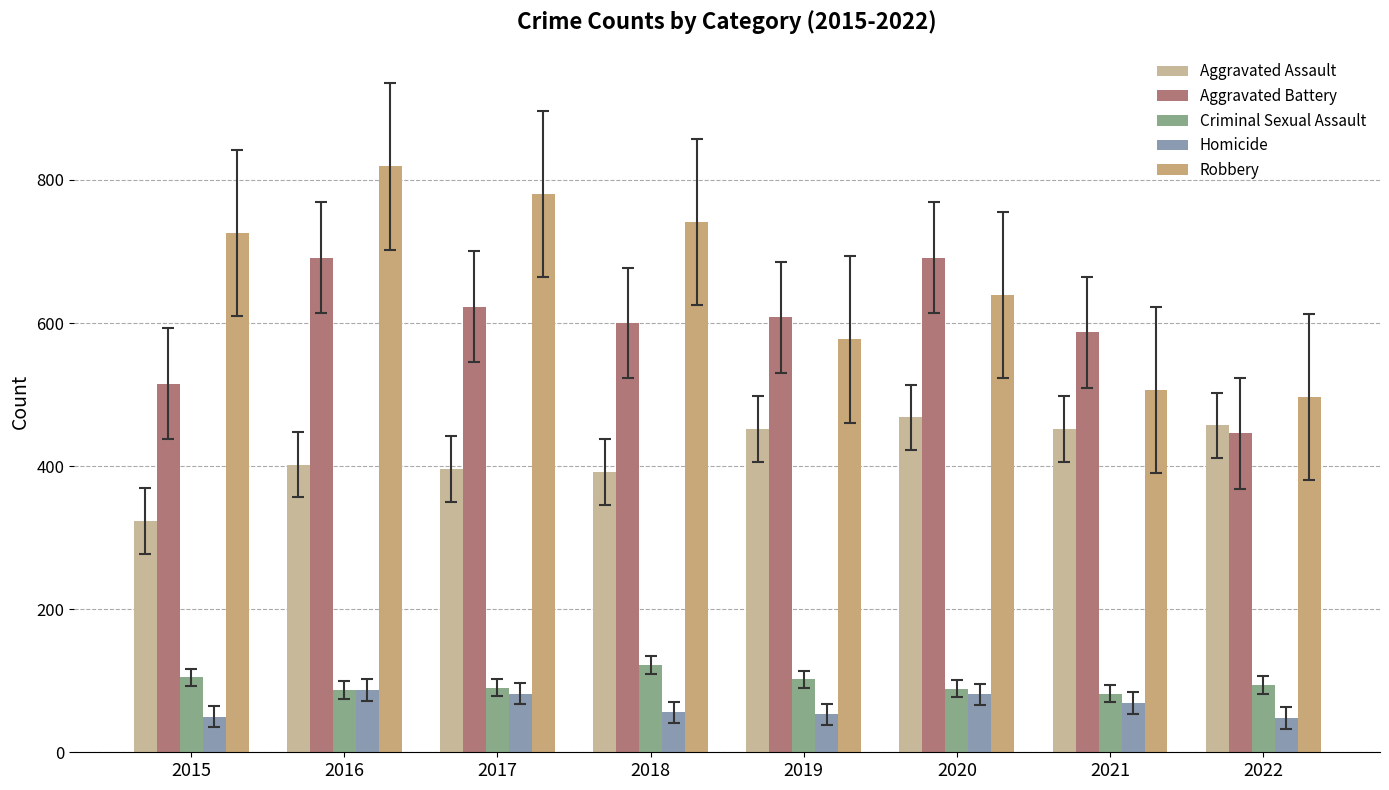

What is the total value across all series at 2018?

1911